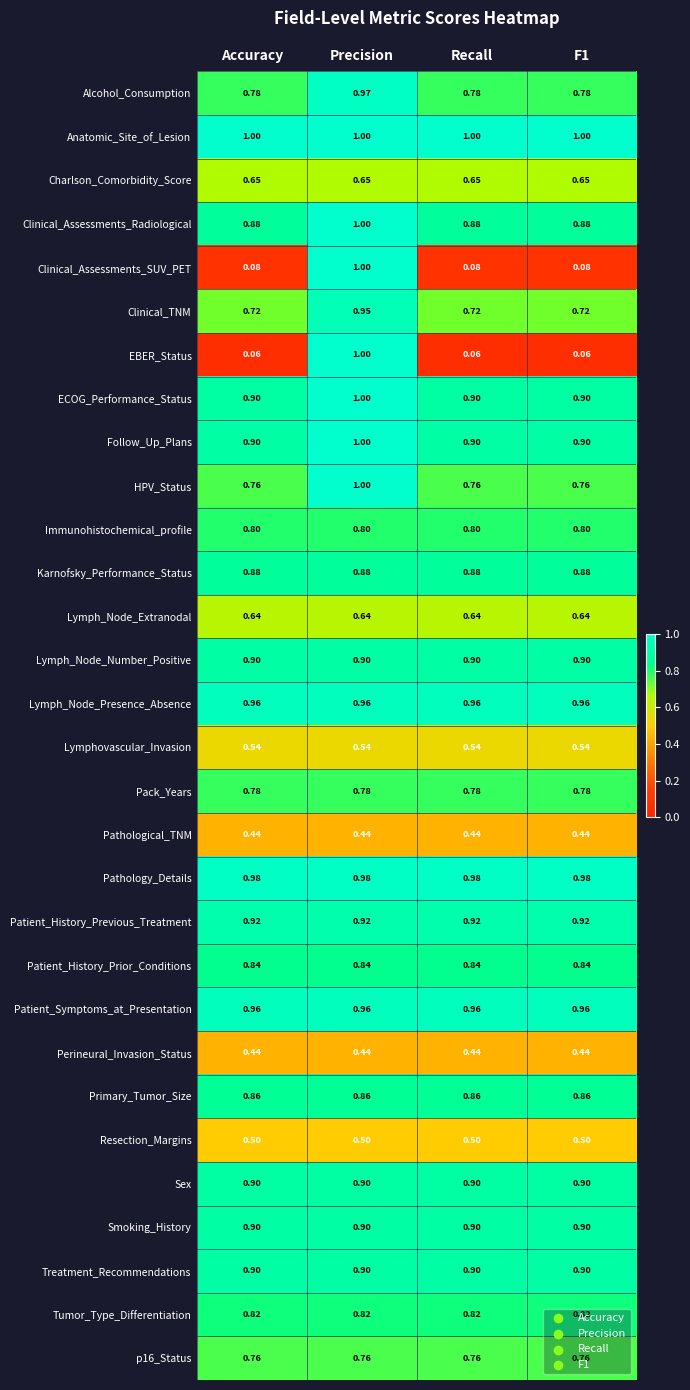

What is the difference between the highest and lowest values at F1?

0.9